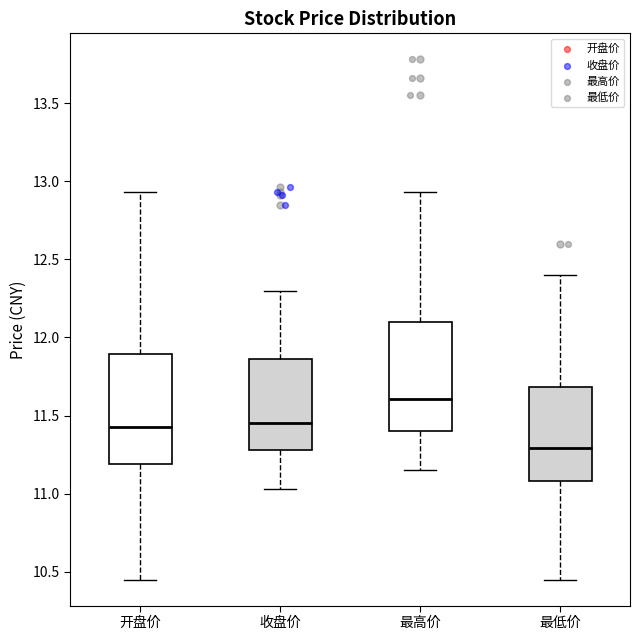

Where is the lower edge of the box for 最低价 on the y-axis? The values are not printed on the chart, so give them approximately, as read against the axis.

11.10